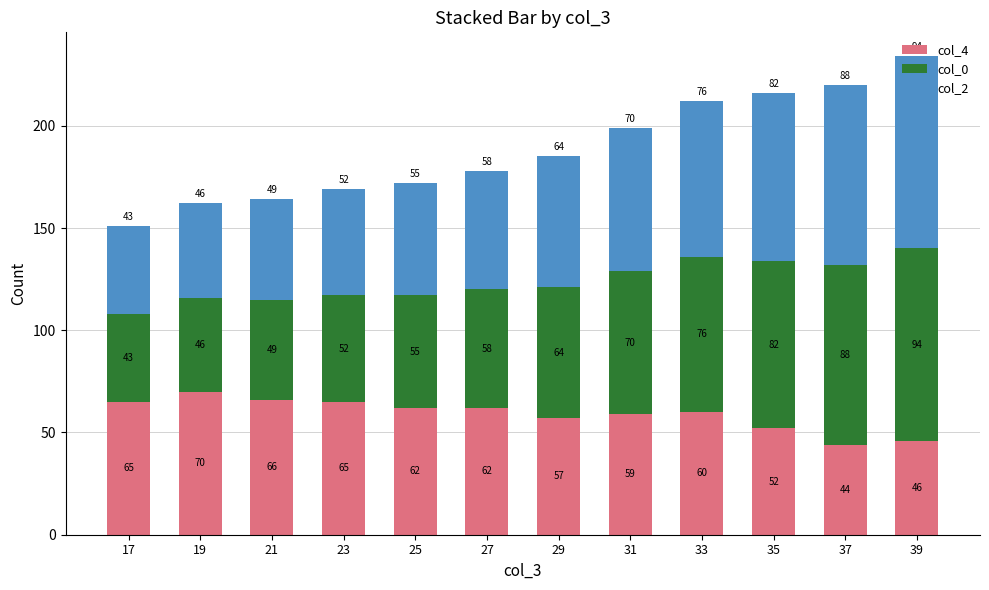

What is the highest value of the col_4 series?

70